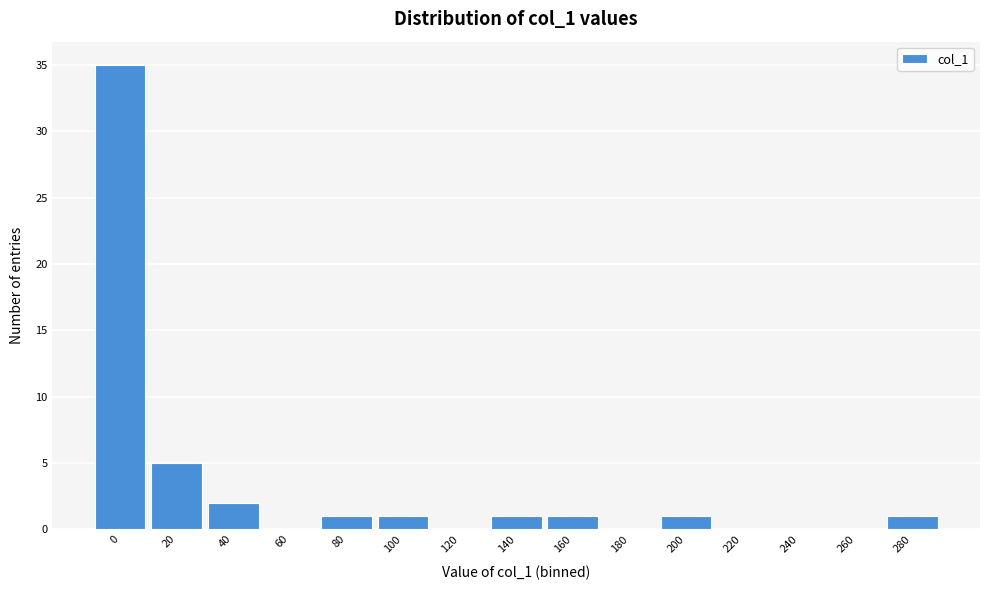

Reading right to left, list all the values displayed in this chart.

280=1	260=0	240=0	220=0	200=1	180=0	160=1	140=1	120=0	100=1	80=1	60=0	40=2	20=5	0=35